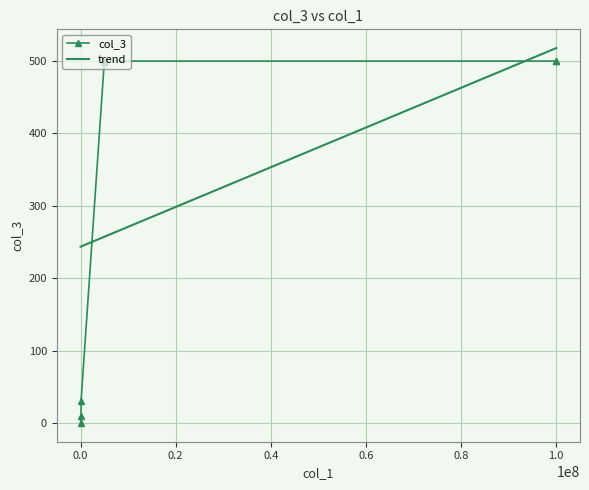

What is the average value of the col_3 series?

317.4